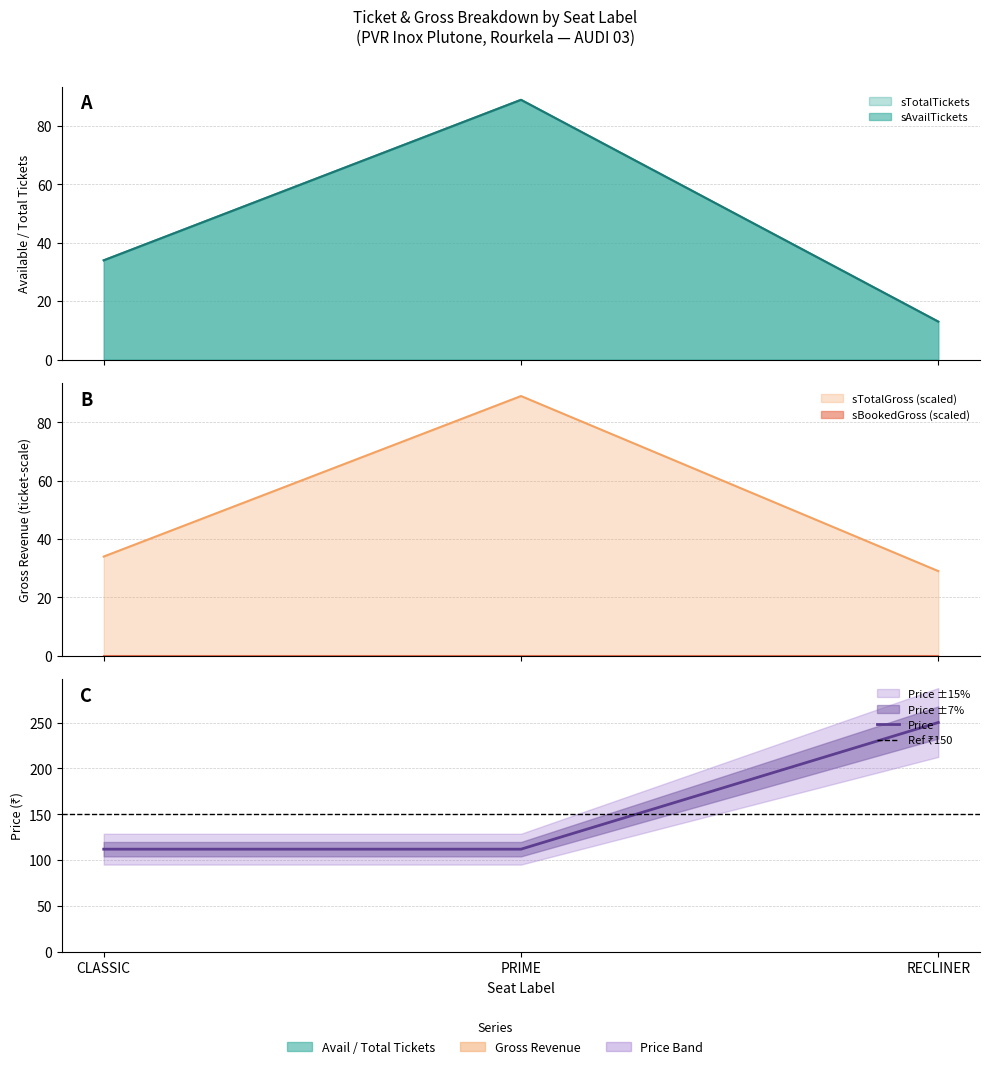

The sTotalTickets series shows 13.0 at RECLINER. True or false?

True